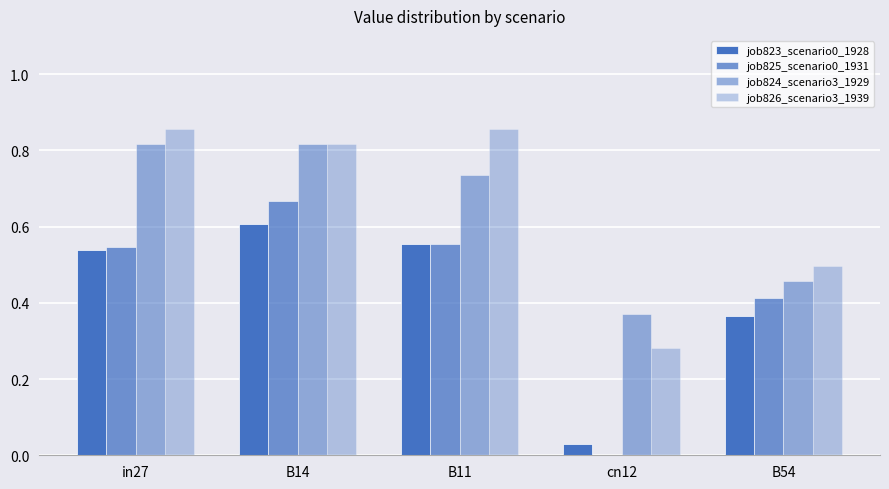

Reading right to left, transcribe all the data shown in this chart.

job823_scenario0_1928: 0.4	0.0	0.6	0.6	0.5
job825_scenario0_1931: 0.4	0.0	0.6	0.7	0.5
job824_scenario3_1929: 0.5	0.4	0.7	0.8	0.8
job826_scenario3_1939: 0.5	0.3	0.9	0.8	0.9